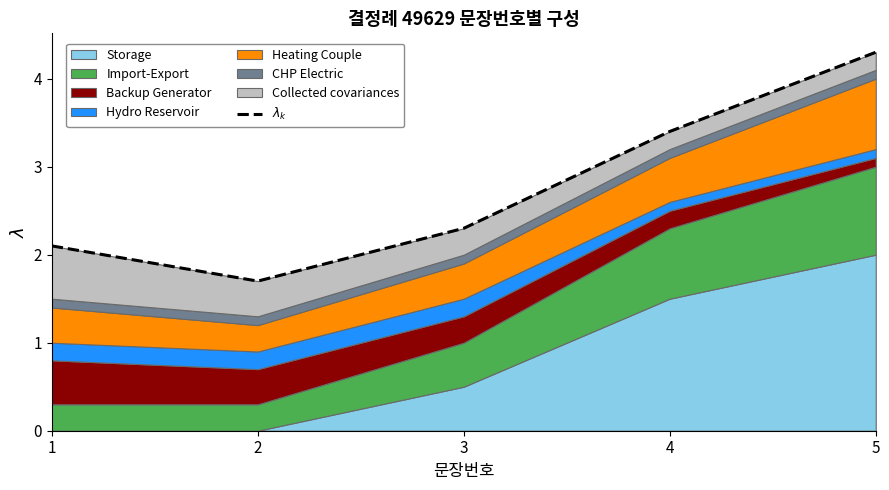

Rank the categories by value from lowest to highest.

2, 1, 3, 4, 5